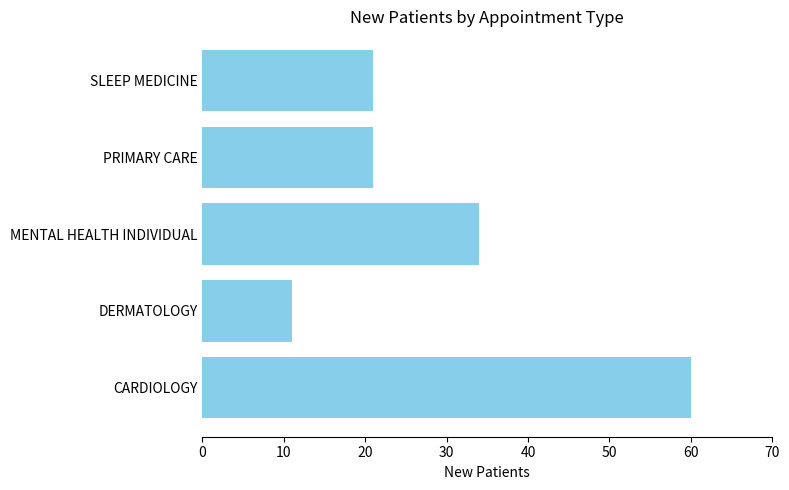

At which label is the value closest to 35?

MENTAL HEALTH INDIVIDUAL